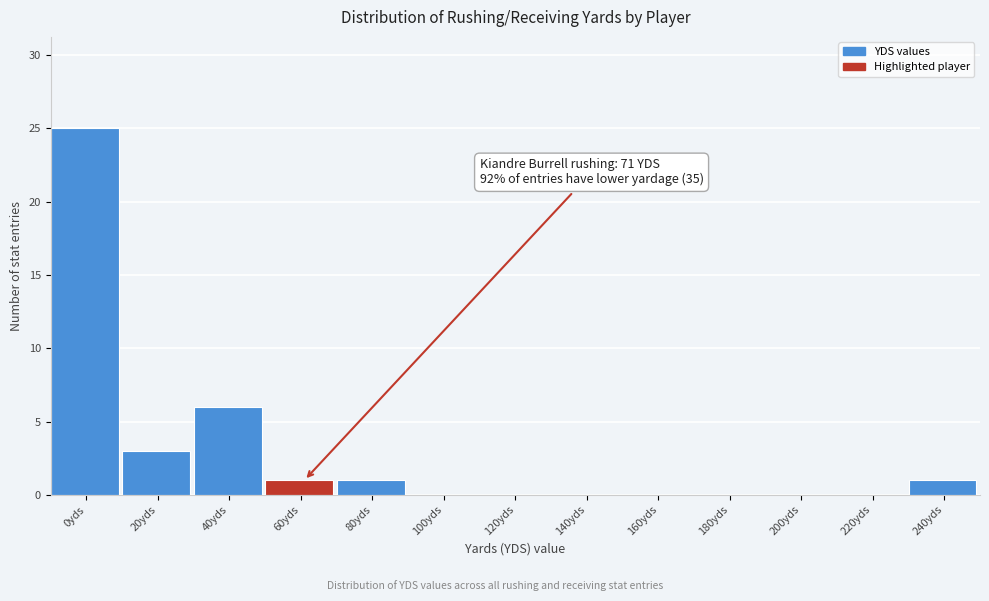

Reading left to right, extract all data points from this chart.

0yds=25	20yds=3	40yds=6	60yds=1	80yds=1	100yds=0	120yds=0	140yds=0	160yds=0	180yds=0	200yds=0	220yds=0	240yds=1